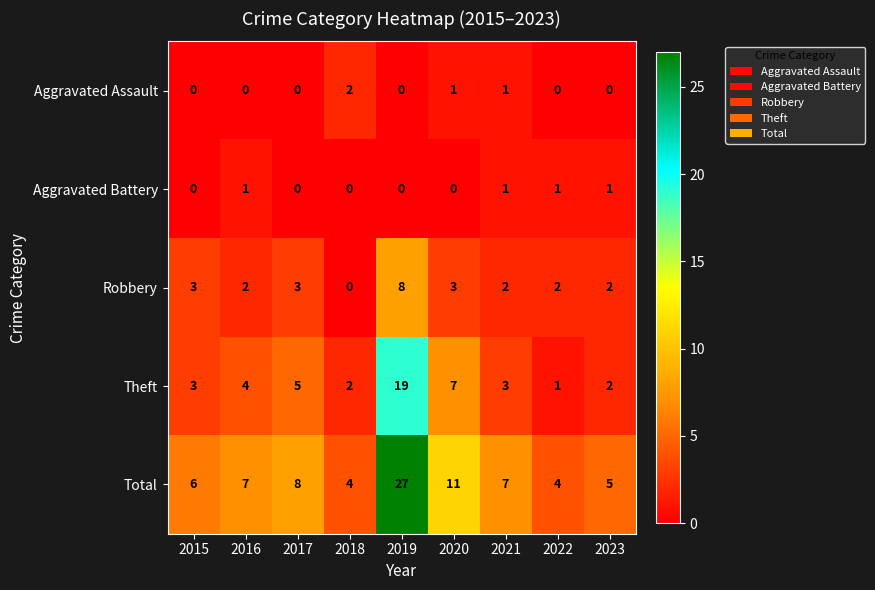

What is the sum of all Aggravated Battery values?

4